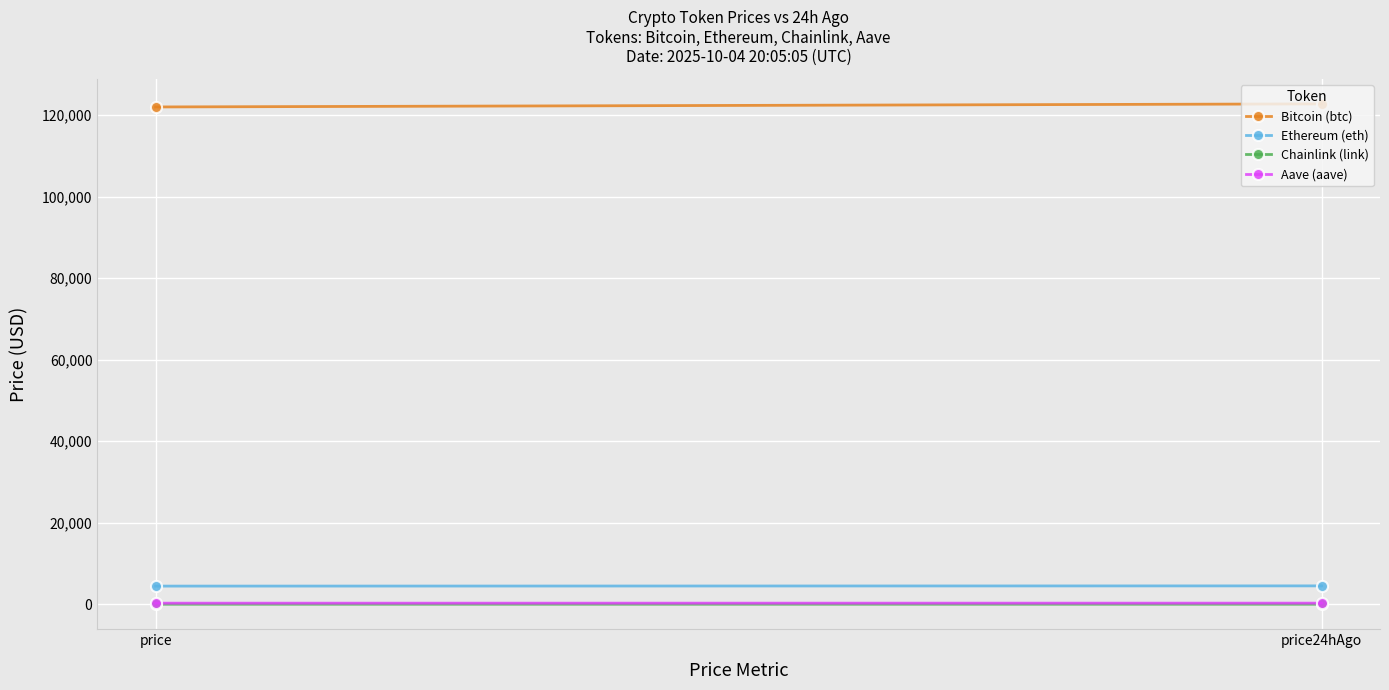

What is the maximum value shown in the chart?

122722.0